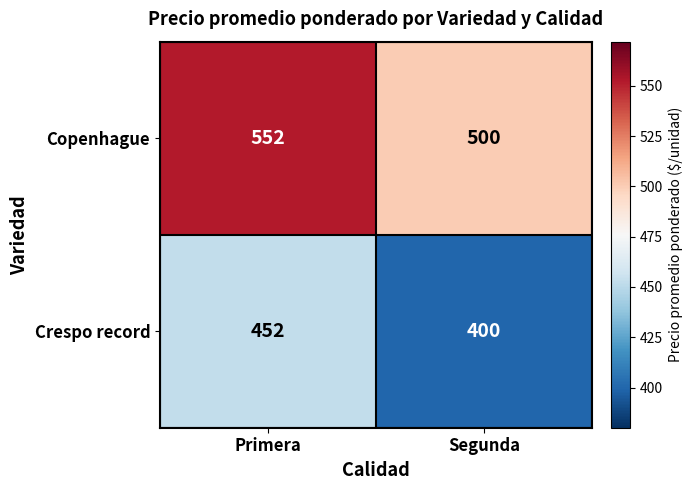

The Crespo record series shows 400 at Segunda. True or false?

True